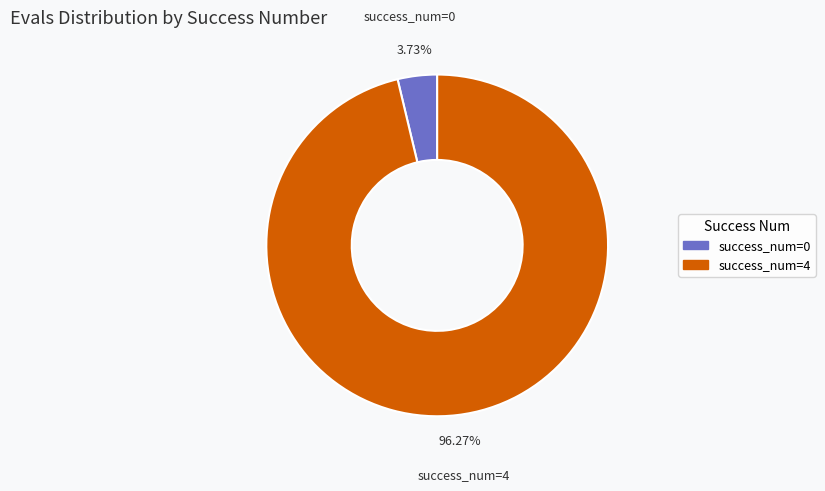

Count the number of slices in the pie.

2